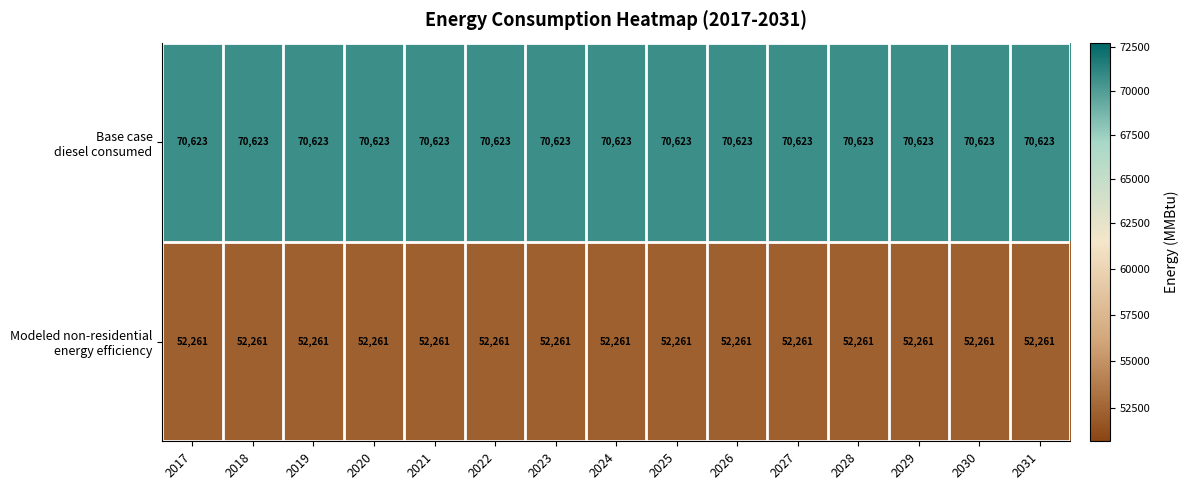

What is the spread (max minus min) of values at 2023?

18362